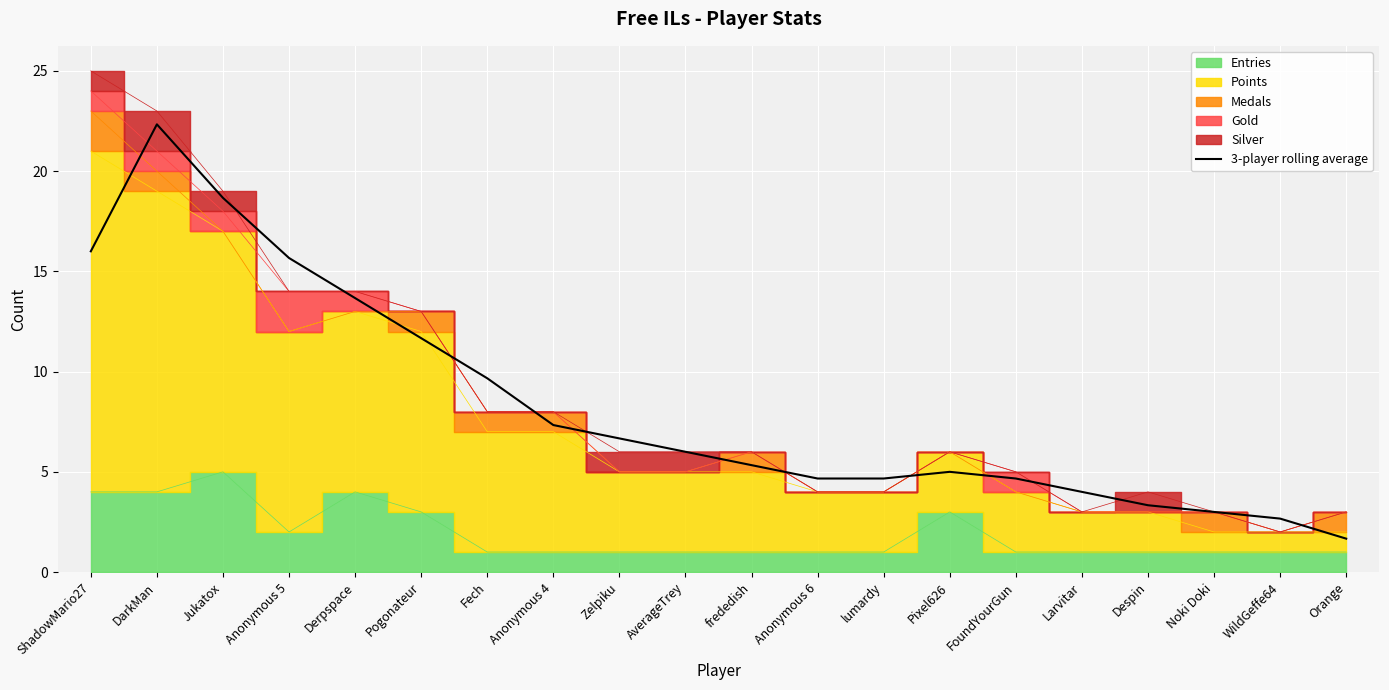

List the labels in order of value, largest first.

DarkMan, Jukatox, ShadowMario27, Anonymous 5, Derpspace, Pogonateur, Fech, Anonymous 4, Zelpiku, AverageTrey, frededish, Pixel626, Anonymous 6, lumardy, FoundYourGun, Larvitar, Despin, Noki Doki, WildGeffe64, Orange